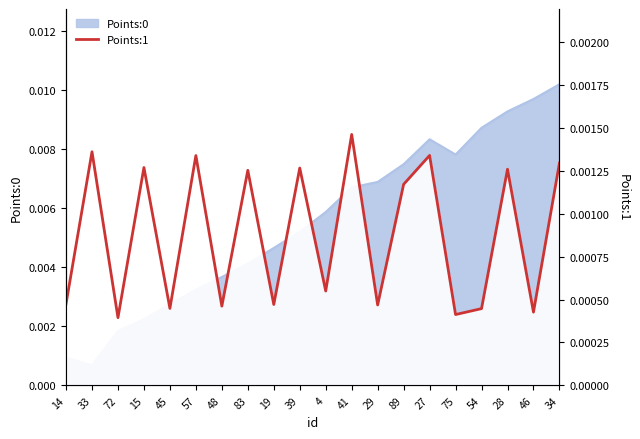

True or false: there are more than 1 points higher than both neighbors.

True